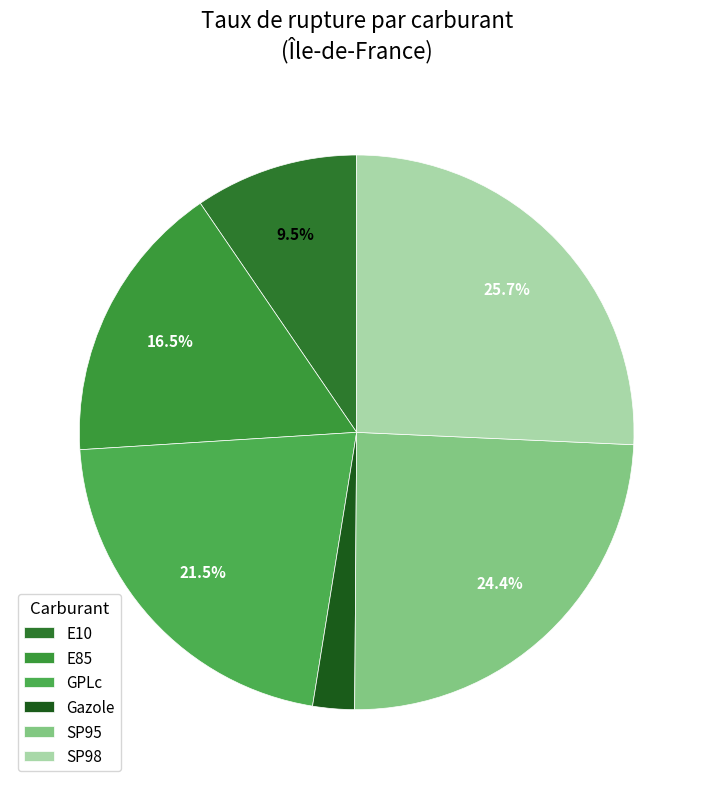

What percentage is NOT represented by GPLc?

78.5%